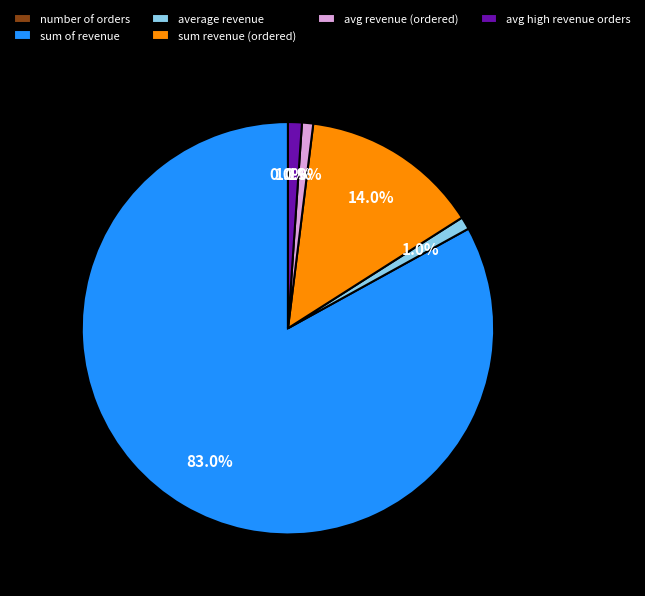

What is the ratio of the value at avg revenue (ordered) to the value at avg high revenue orders?

0.8